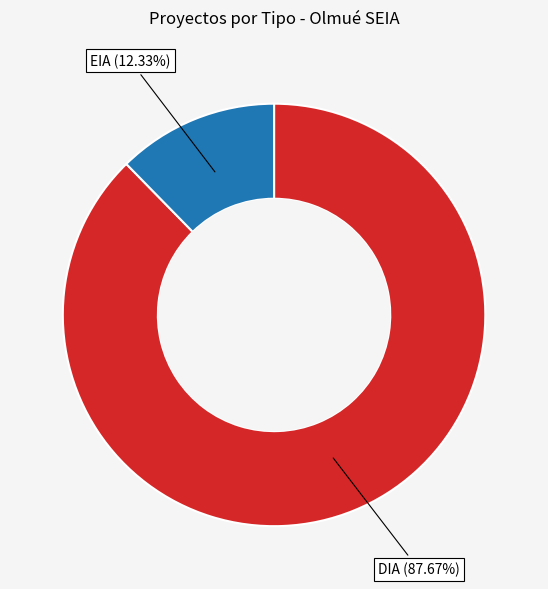

How many segments does this pie chart have?

2